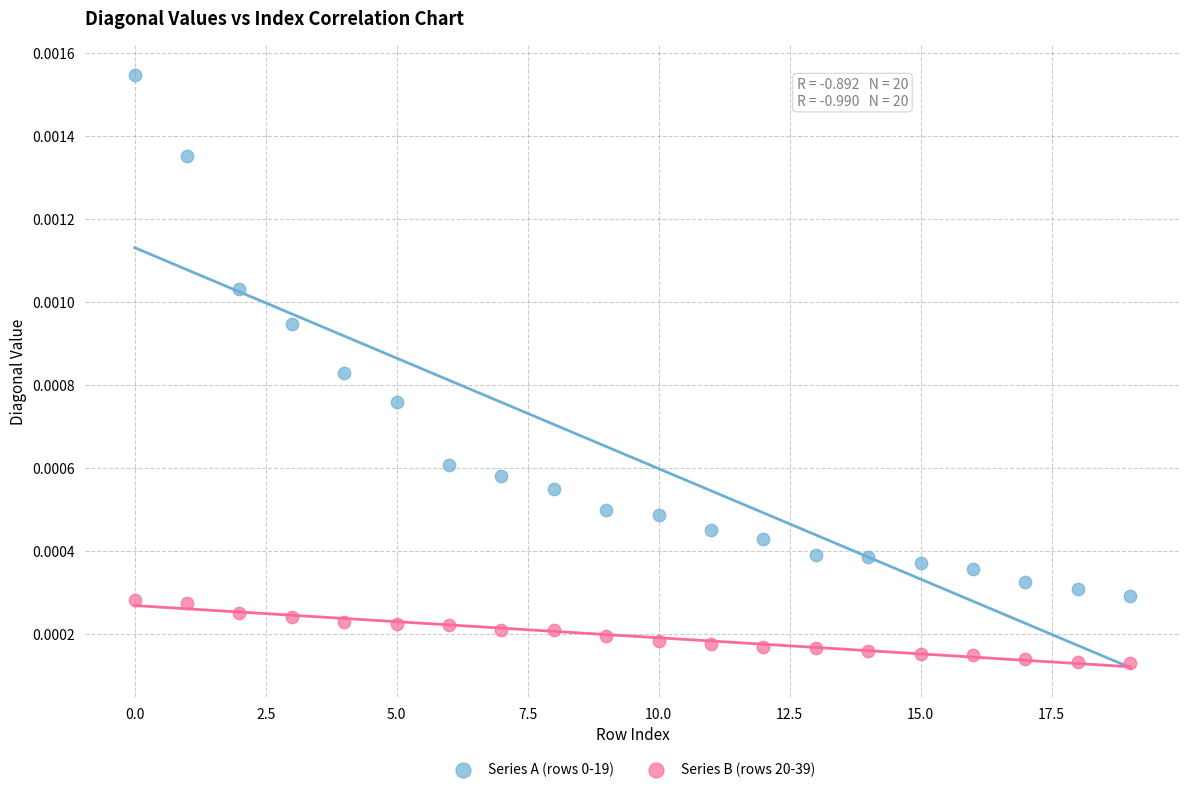

Which series reaches the minimum Y coordinate?

Series B (rows 20-39)